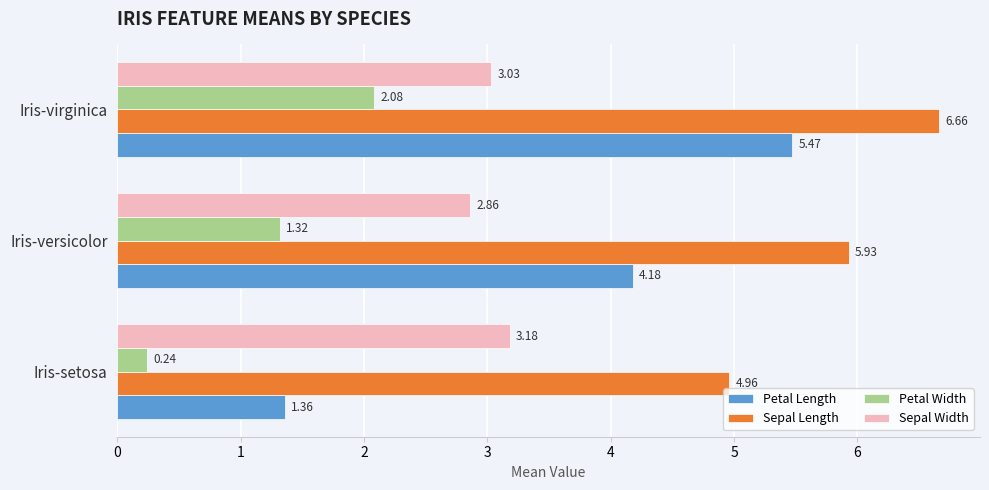

What is the total value across all series at Iris-virginica?

17.2